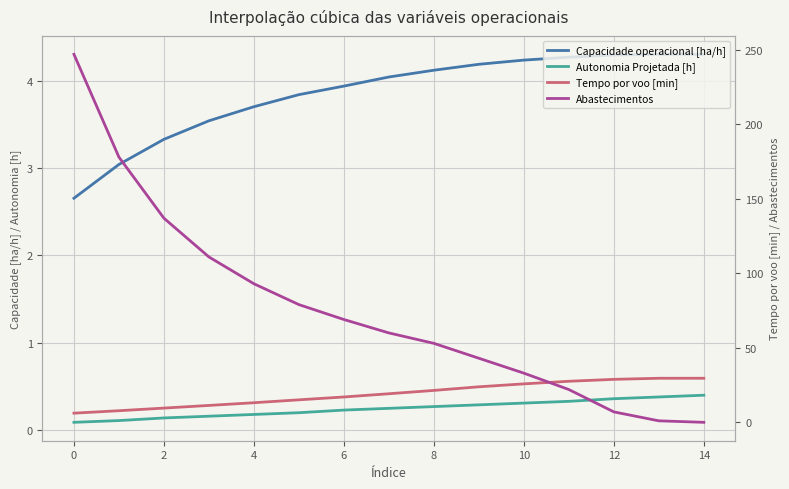

Which series has the largest total across all categories?

Abastecimentos